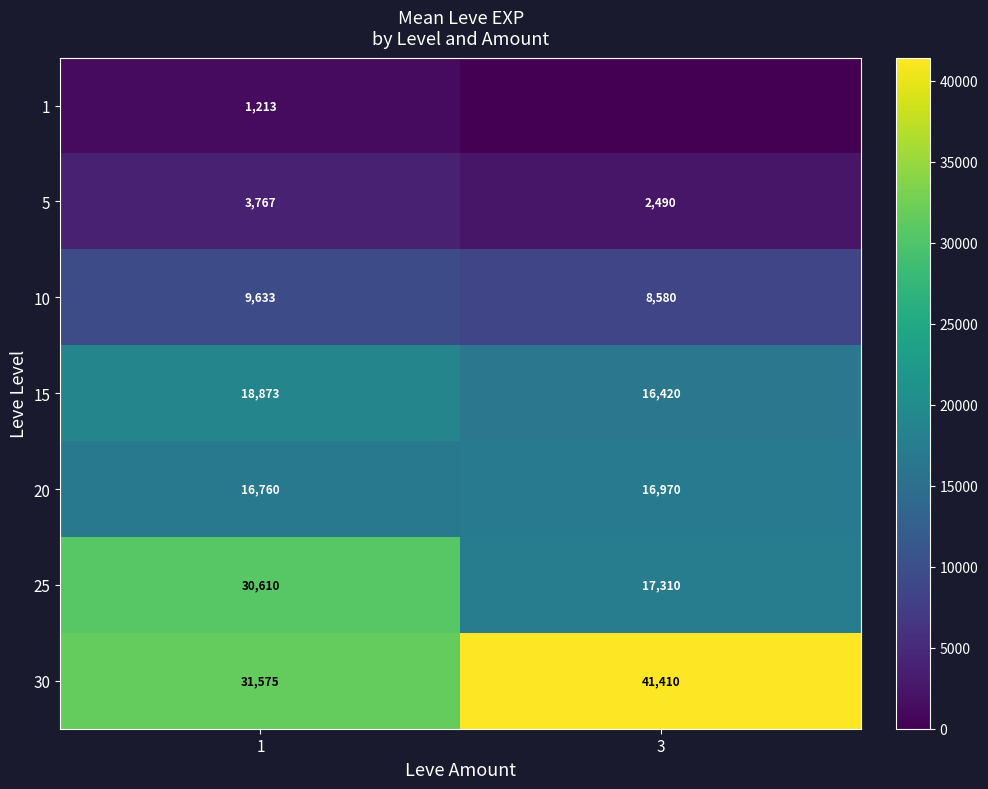

What is the sum of all 15 values?

35293